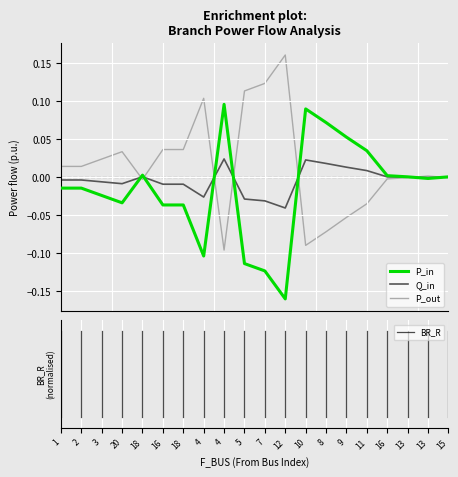

How many lines are shown in the chart?

3